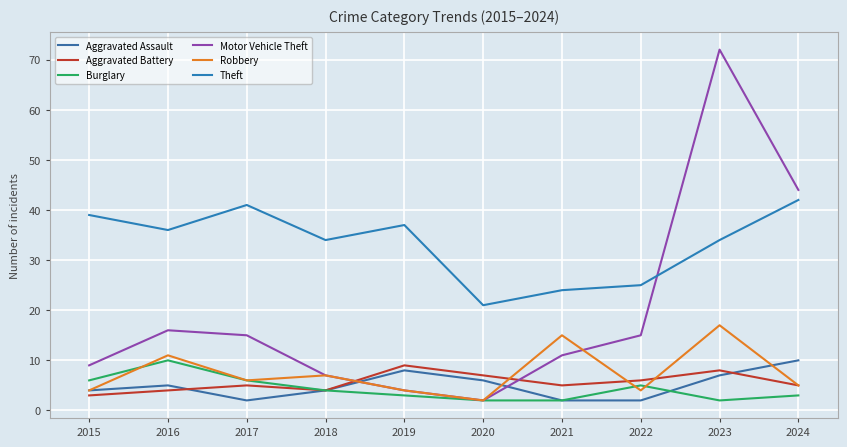

Rank the categories by Motor Vehicle Theft value from highest to lowest.

2023, 2024, 2016, 2017, 2022, 2021, 2015, 2018, 2019, 2020